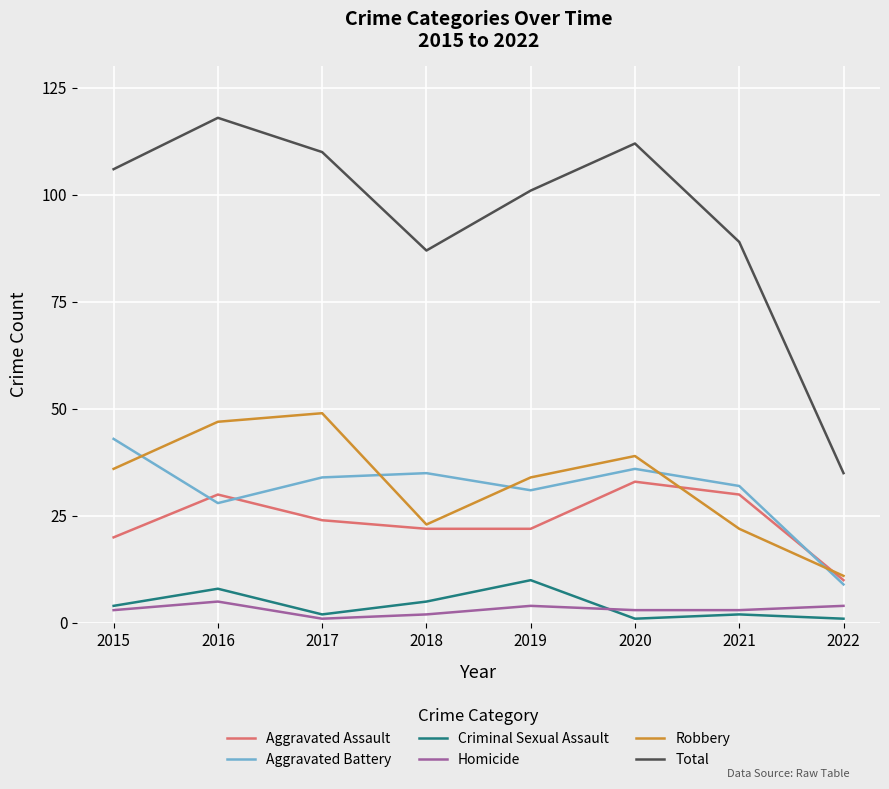

How many interior local peaks does the Total series have?

2